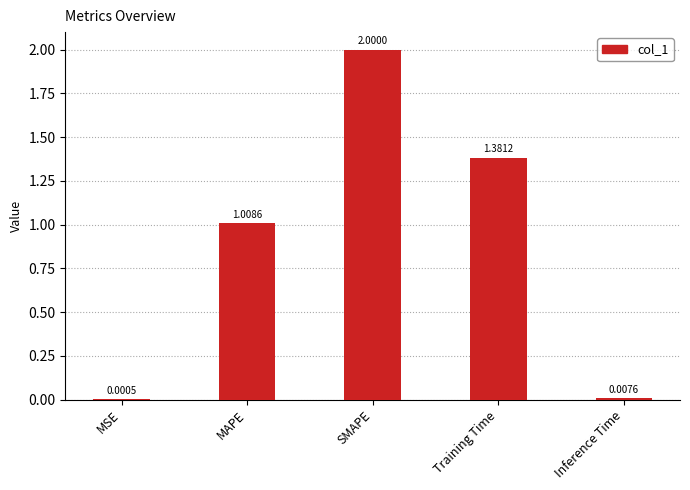

What is the sum of the values at SMAPE and MAPE?

3.0